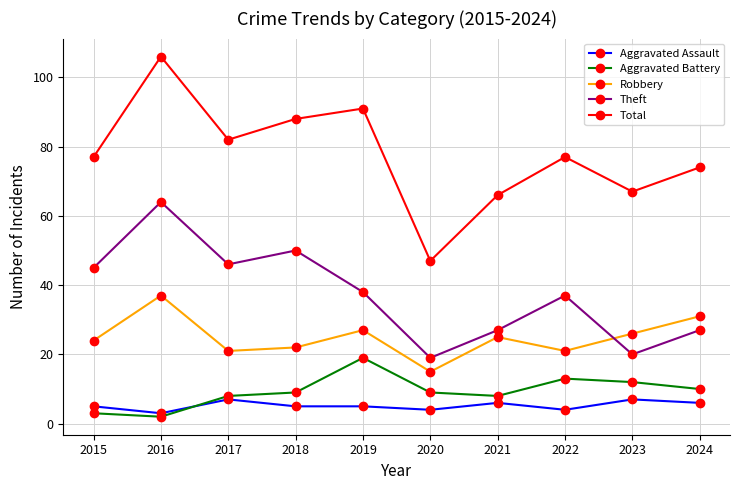

Which label corresponds to the smallest value in the chart?

2016